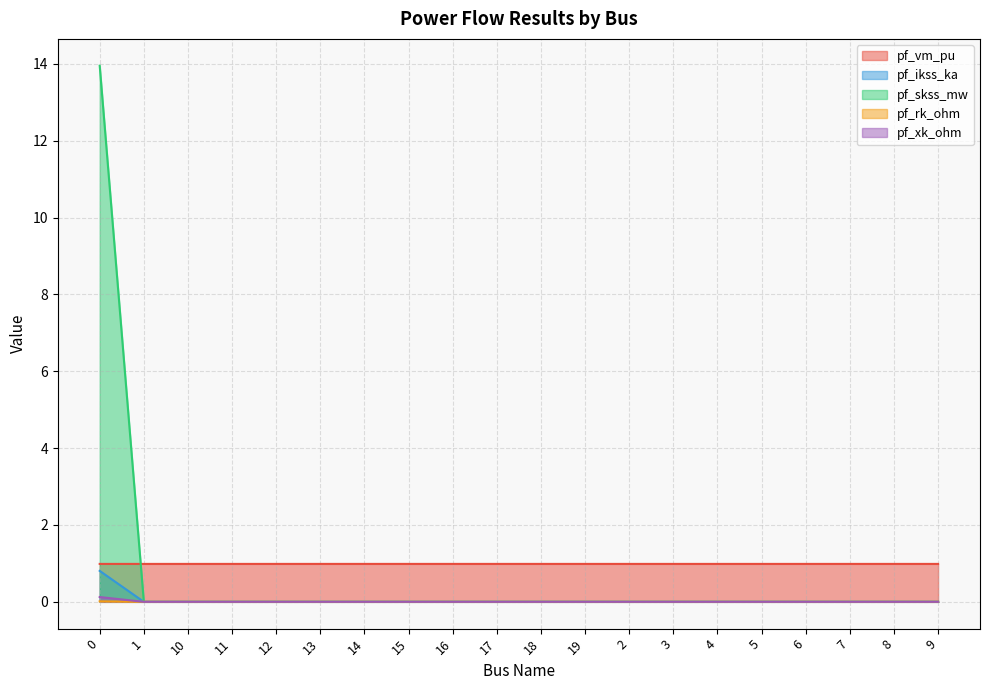

What is the label of the 12th point from the right?

16